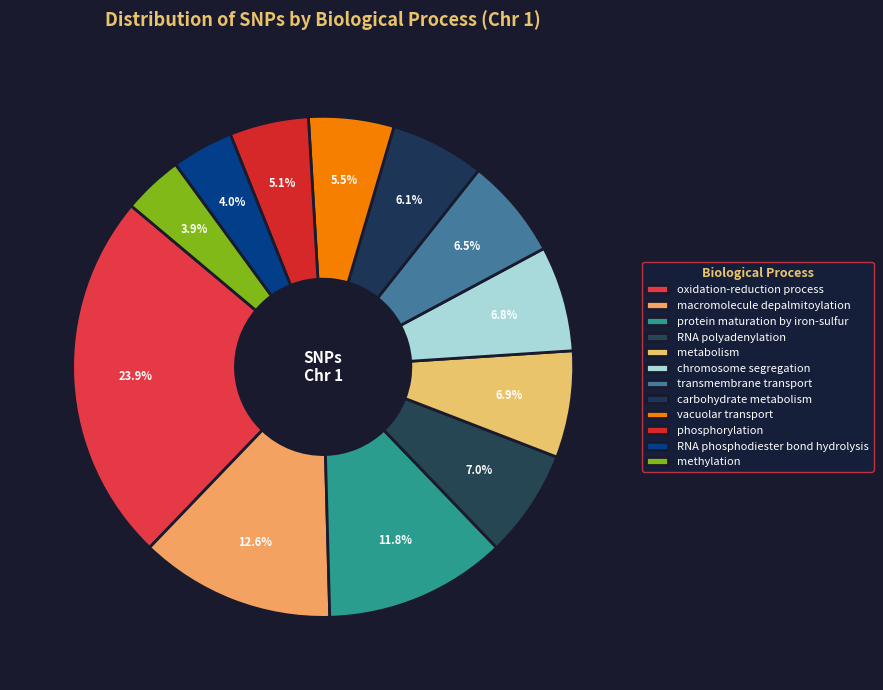

How many segments does this pie chart have?

12